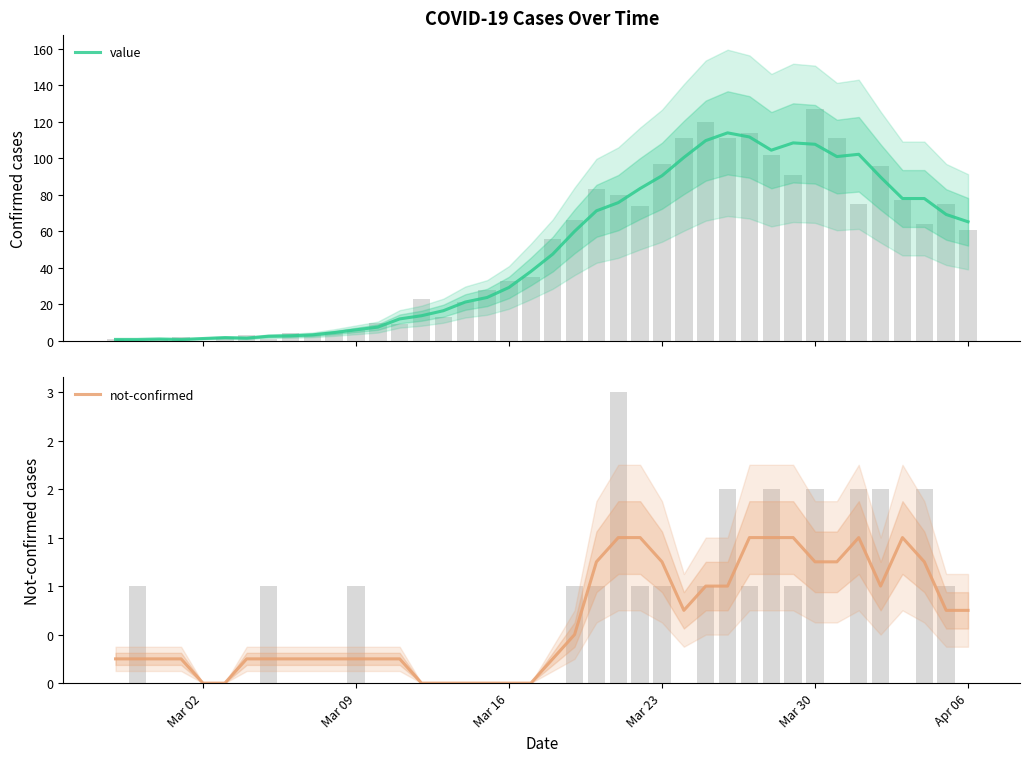

Rank the series at Mar 30 from highest to lowest value.

value, not-confirmed